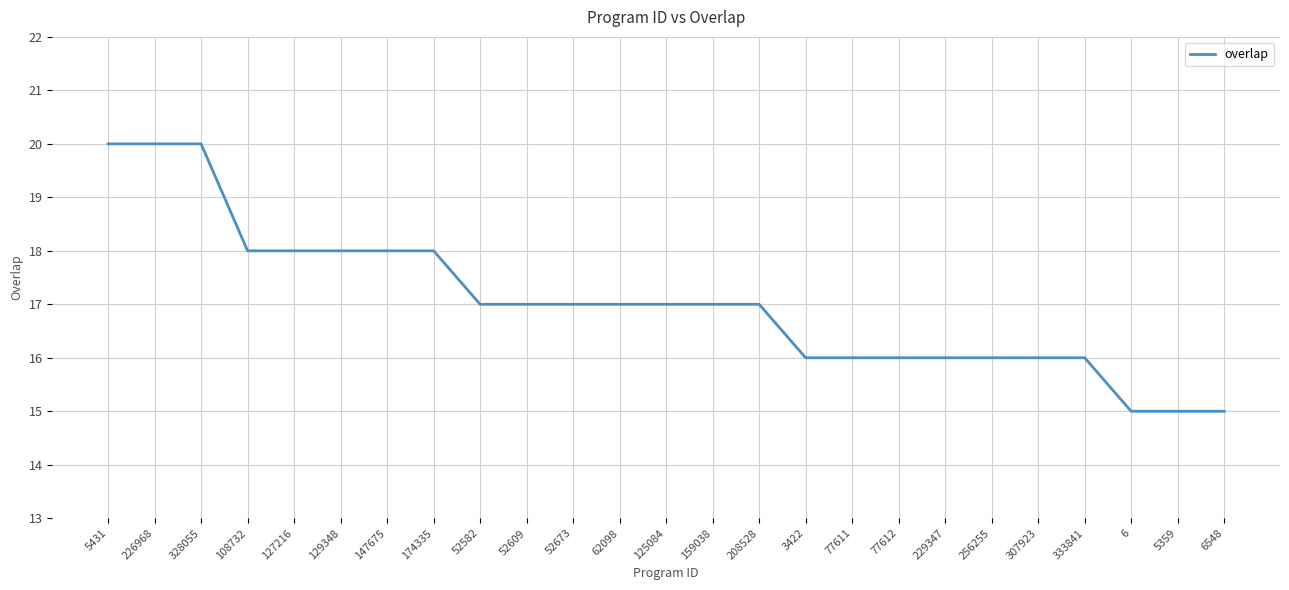

What is the difference between the values at 307923 and 125084?

1